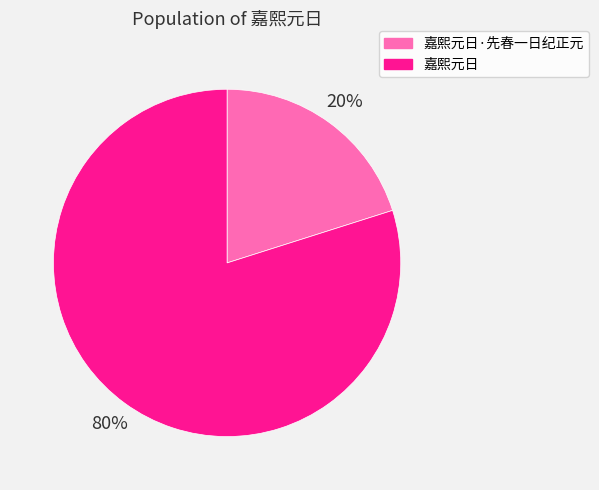

Combined, do 嘉熙元日·先春一日纪正元 and 嘉熙元日 account for over 50%?

Yes